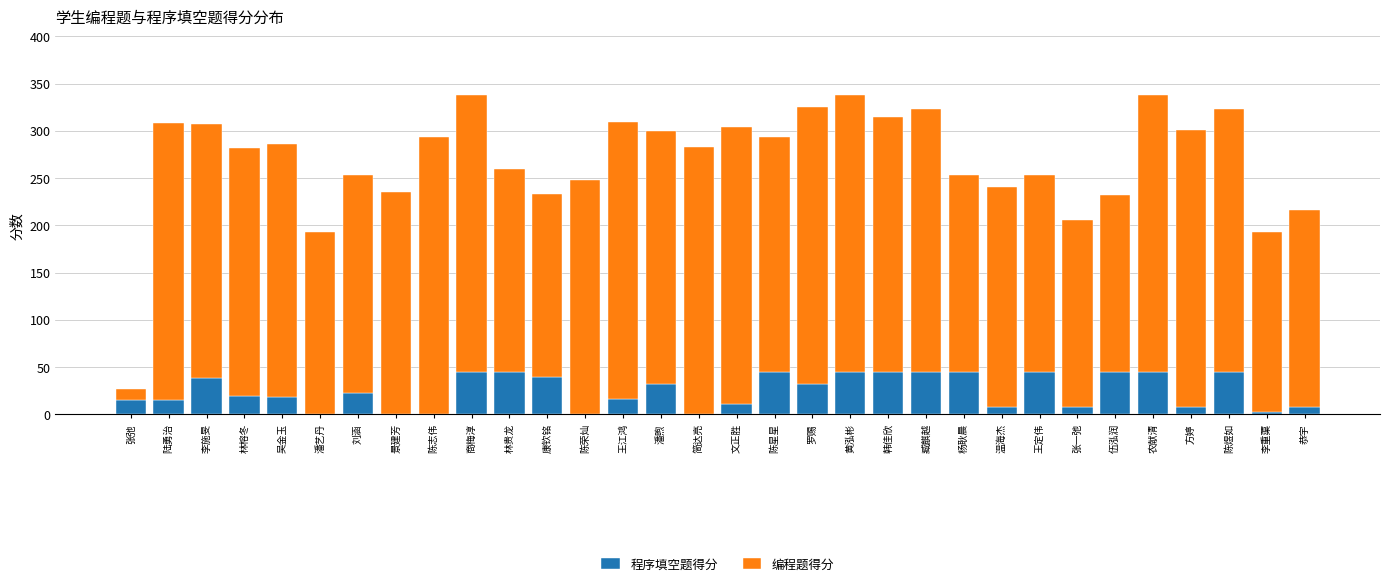

What is the sum of the 程序填空题得分 values at 刘涵 and 韩佳欣?

68